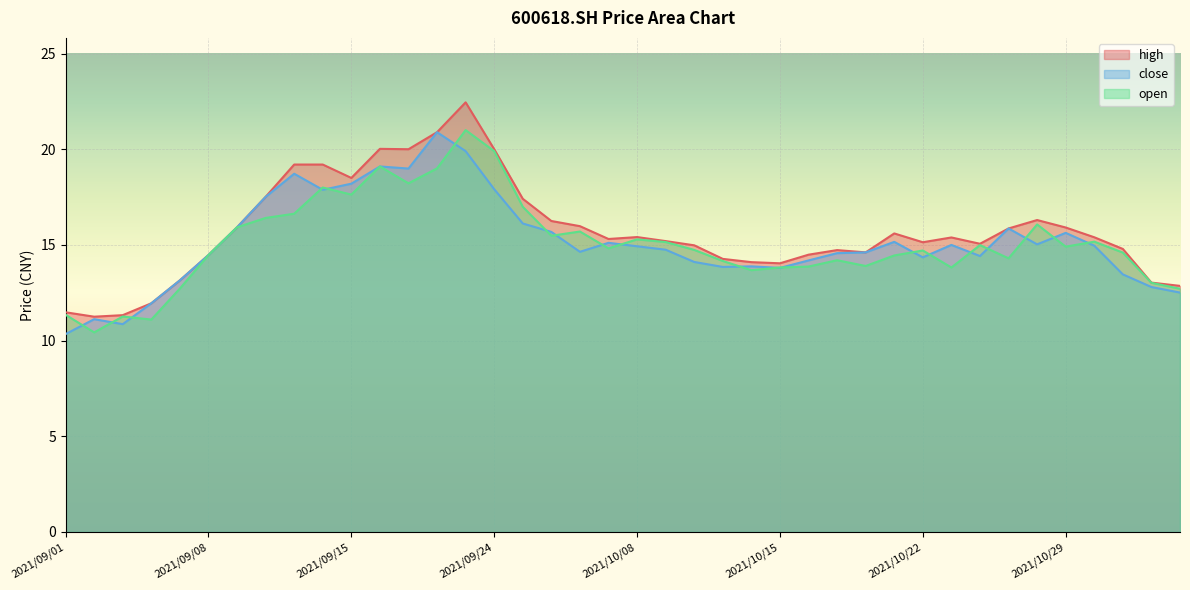

Which has a higher value, 2021/09/07 or 2021/09/15?

2021/09/15